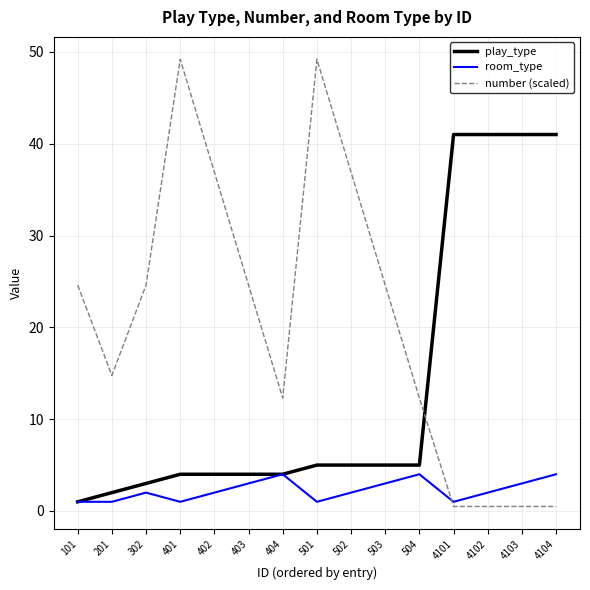

Reading left to right, transcribe all the data shown in this chart.

play_type: 1.0	2.0	3.0	4.0	4.0	4.0	4.0	5.0	5.0	5.0	5.0	41.0	41.0	41.0	41.0
room_type: 1.0	1.0	2.0	1.0	2.0	3.0	4.0	1.0	2.0	3.0	4.0	1.0	2.0	3.0	4.0
number (scaled): 24.6	14.8	24.6	49.2	36.9	24.6	12.3	49.2	36.9	24.6	12.3	0.5	0.5	0.5	0.5